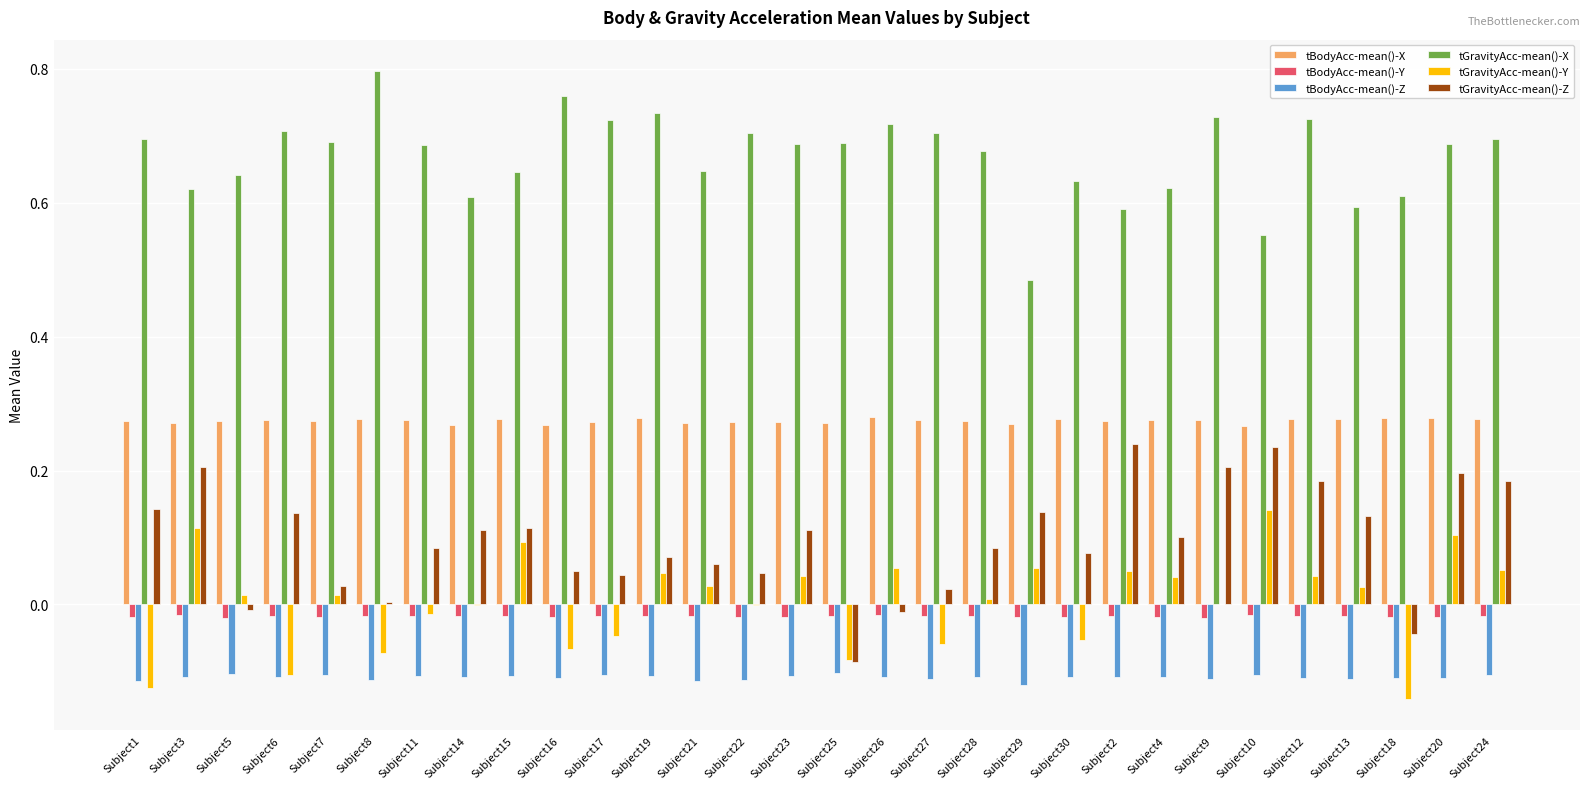

Which series has the largest total across all categories?

tGravityAcc-mean()-X